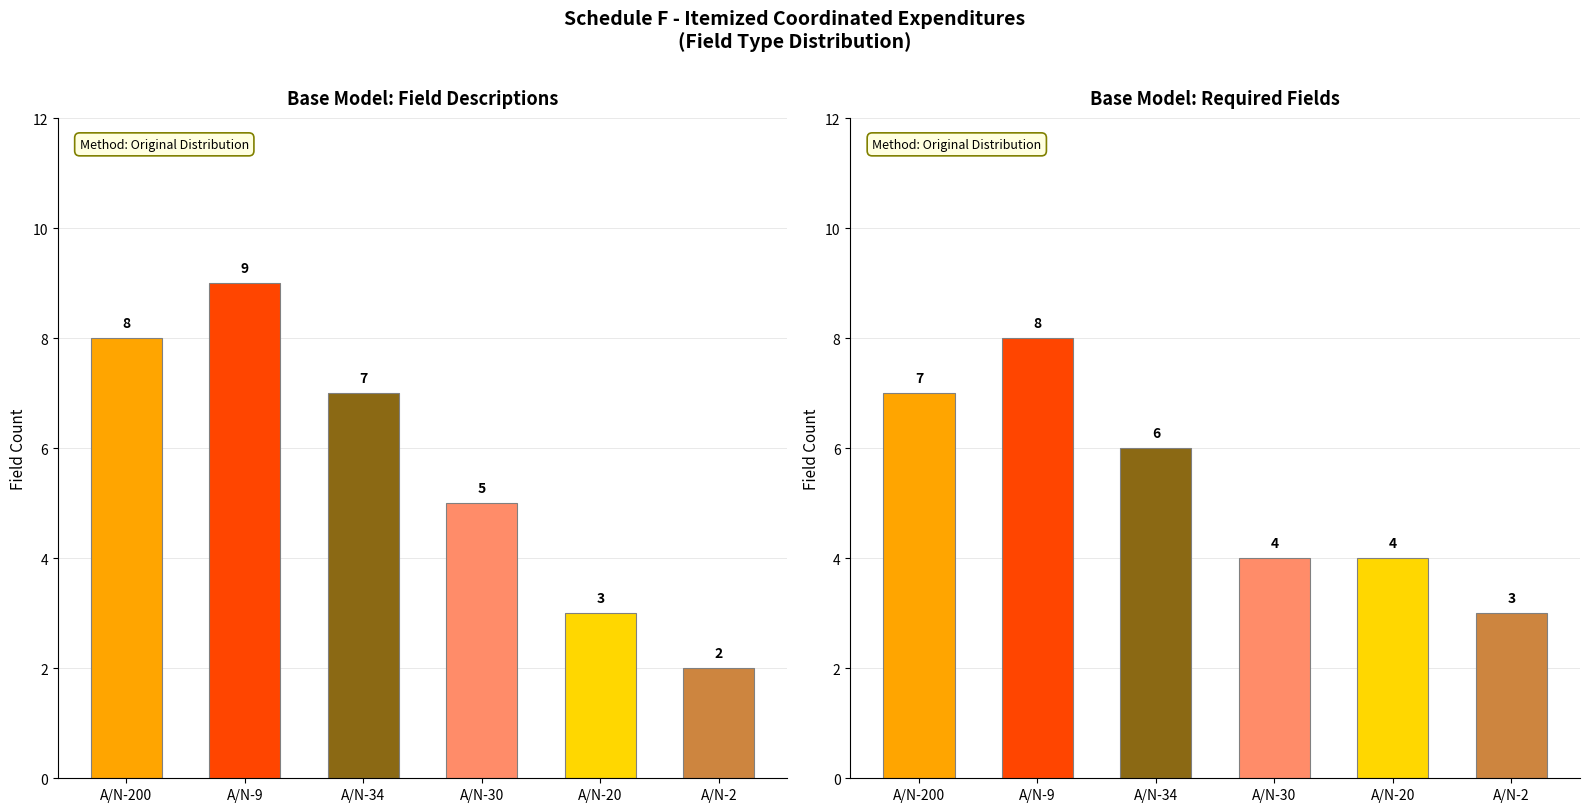

Are the bars grouped side by side (vs. stacked)?

No